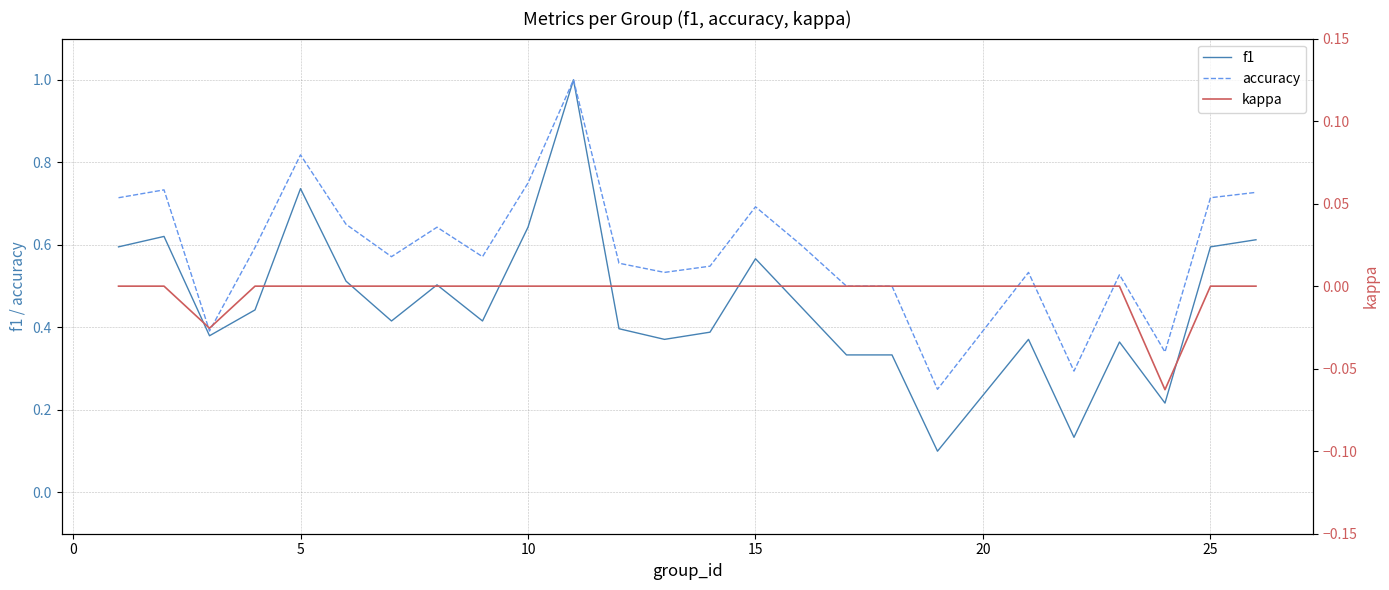

What is the sum of all accuracy values?

14.8